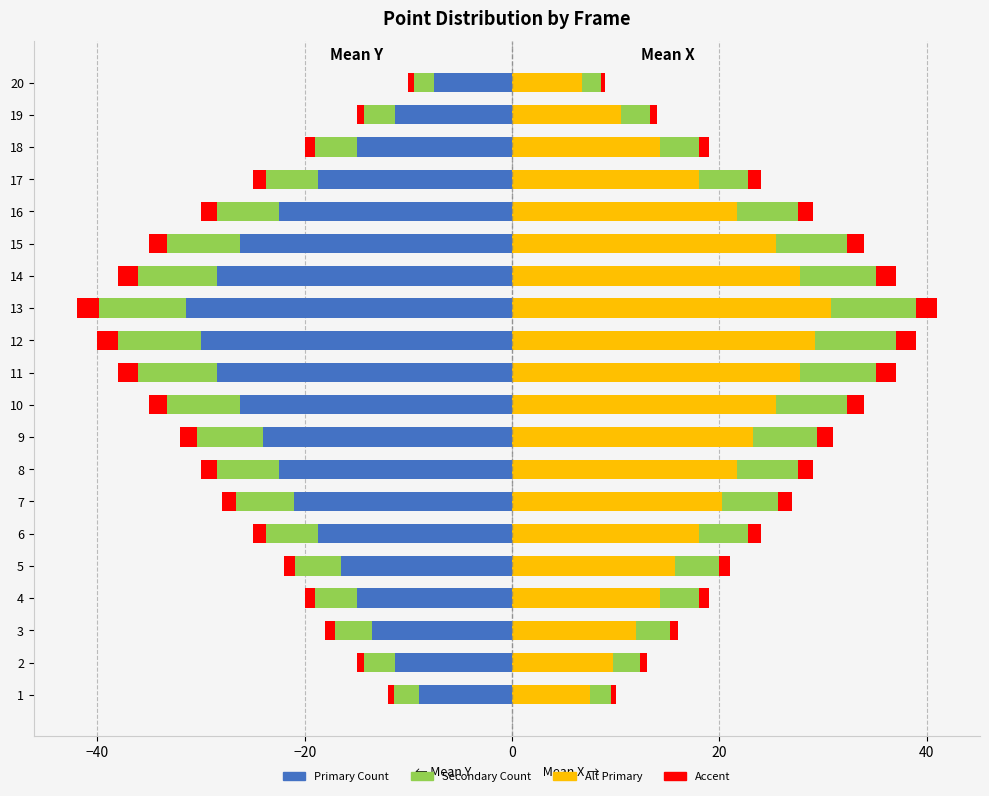

Rank the series at 5 from highest to lowest value.

Mean X (primary), Mean X (secondary), Accent Right, Accent Left, Mean Y (secondary), Mean Y (primary)